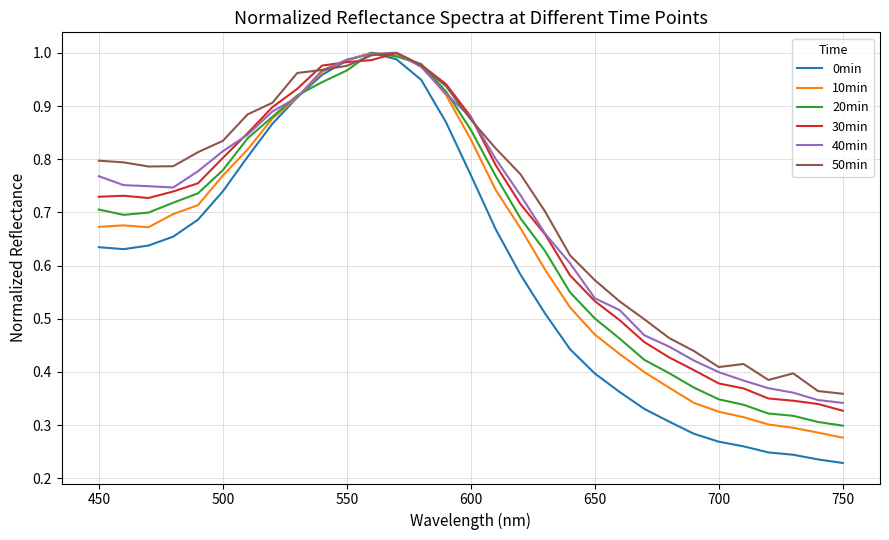

Which series has the largest range (max minus min)?

0min